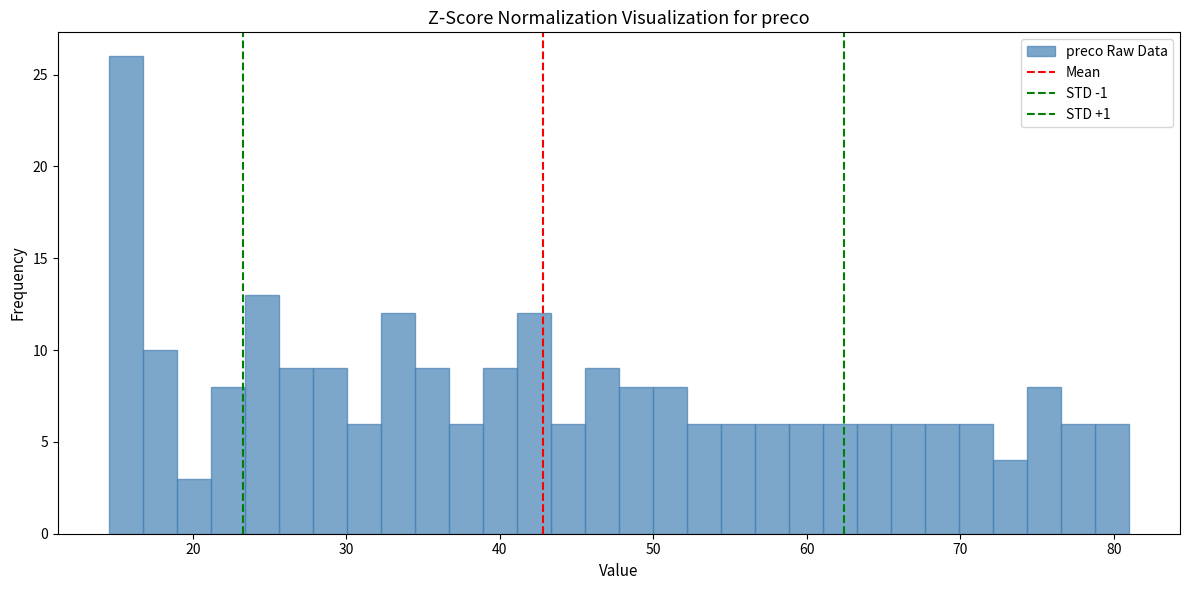

Around what value on the x-axis is the tallest bar? Give the approximate position of its centre, as read against the axis.

16